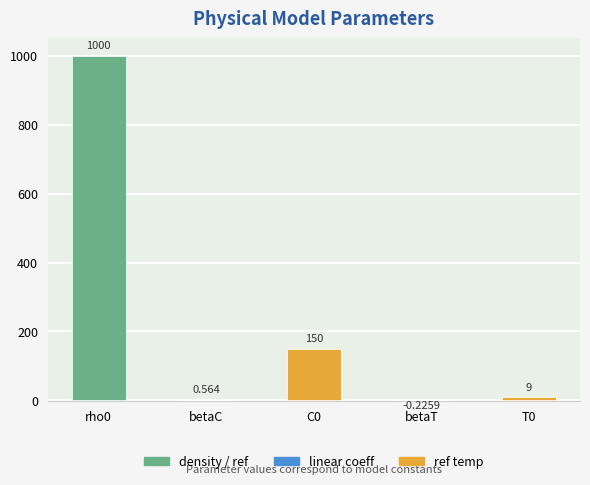

At which category does the chart reach its minimum across all series?

betaT